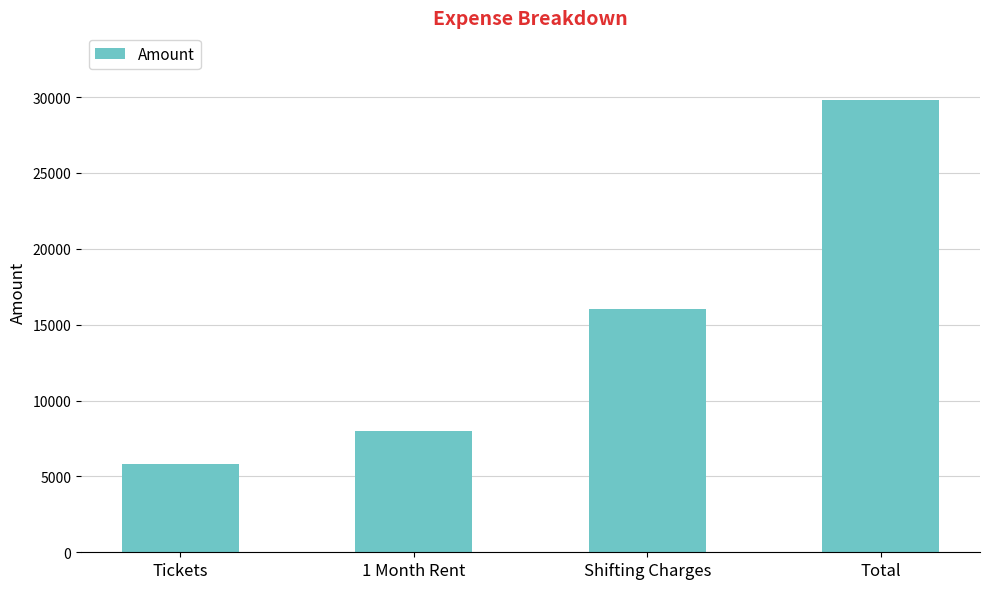

What is the difference between the second highest and second lowest values?

8000